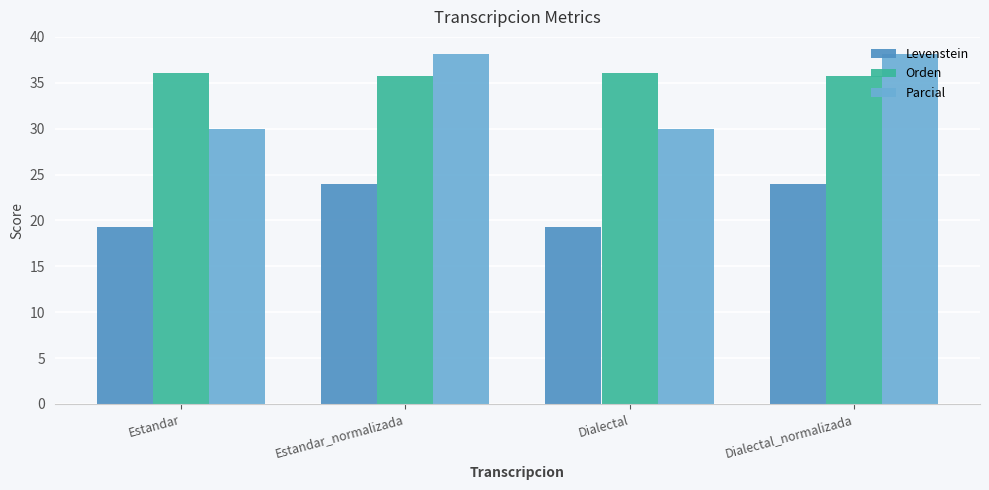

What position from the left is Dialectal?

3